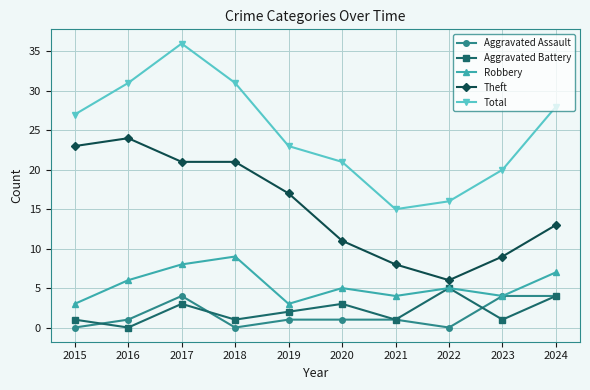

At which category is the sum across all series the highest?

2017